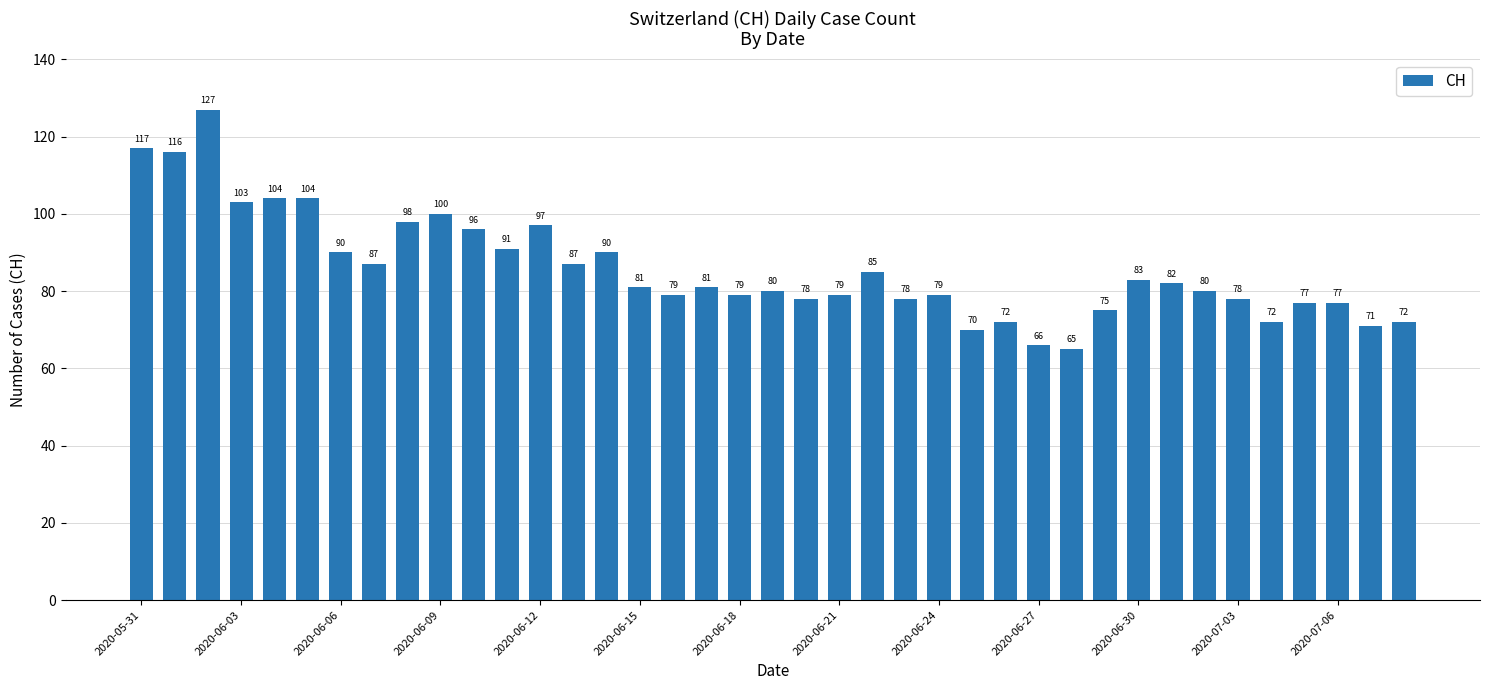

Does the chart contain any negative values?

No